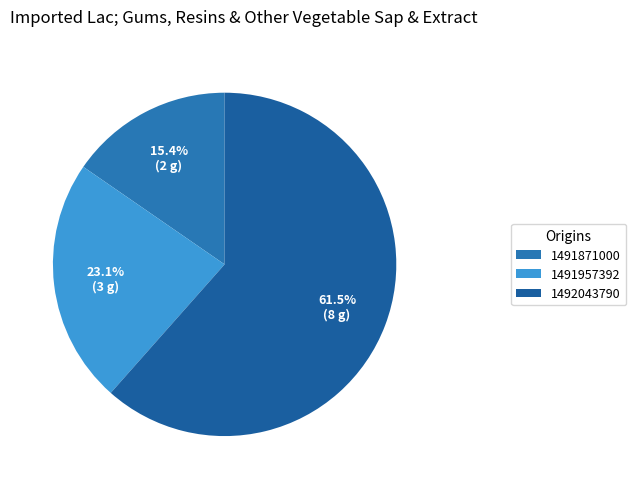

Count the number of slices in the pie.

3